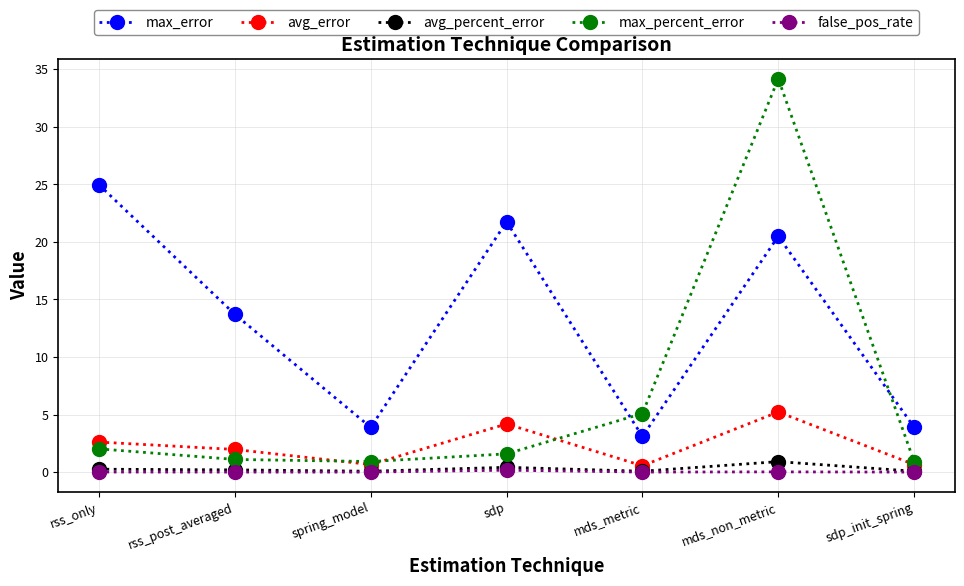

True or false: false_pos_rate and max_percent_error cross at least once.

False